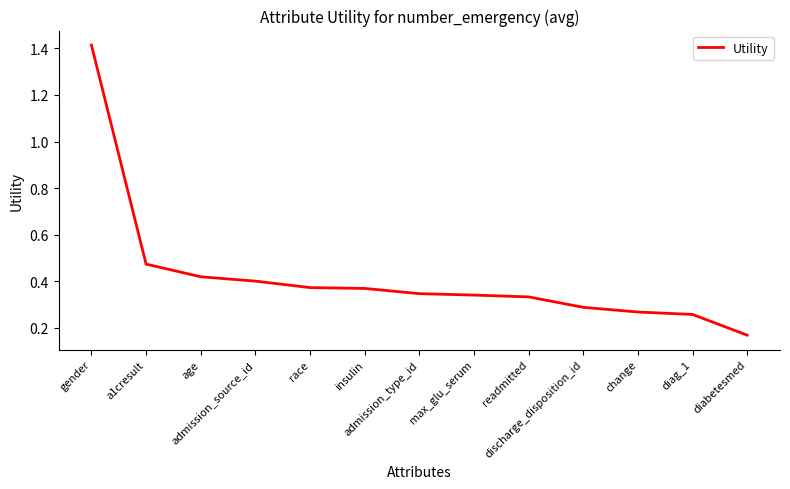

What is the difference between the maximum and minimum values?

1.2